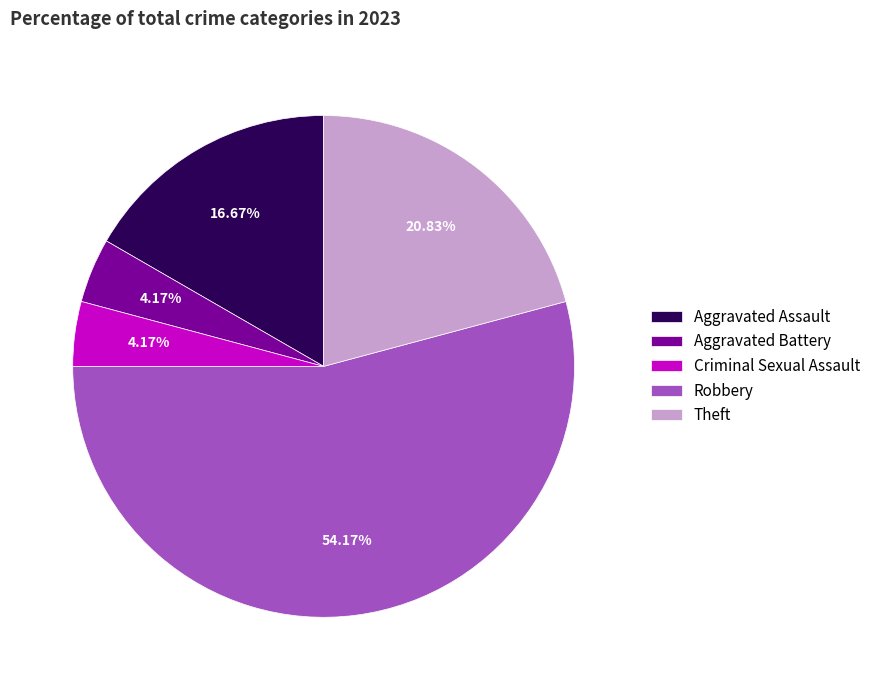

Which category has the biggest portion of the pie?

Robbery